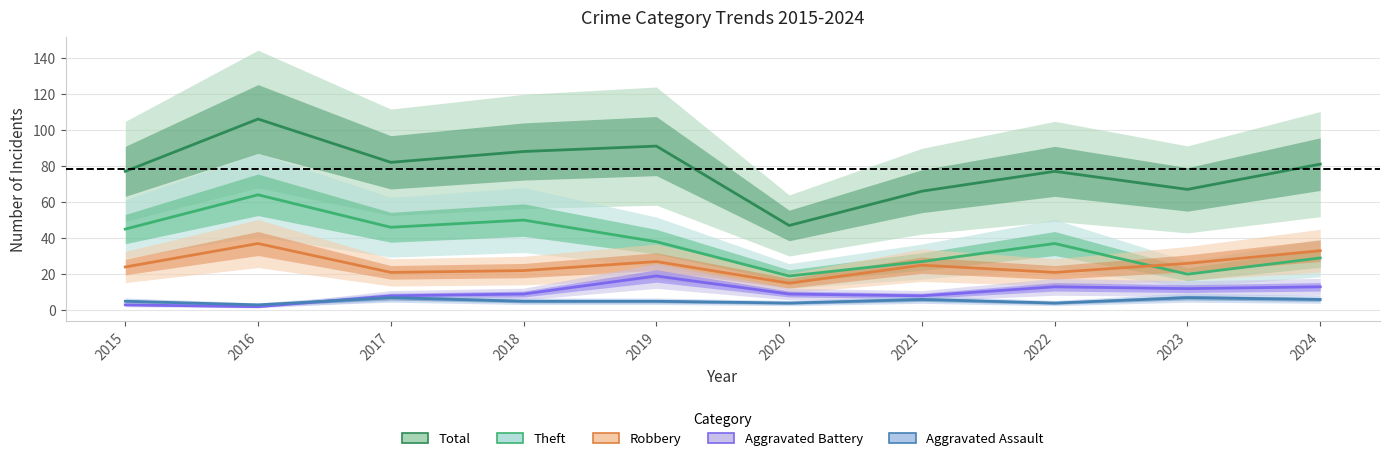

How many lines are shown in the chart?

5